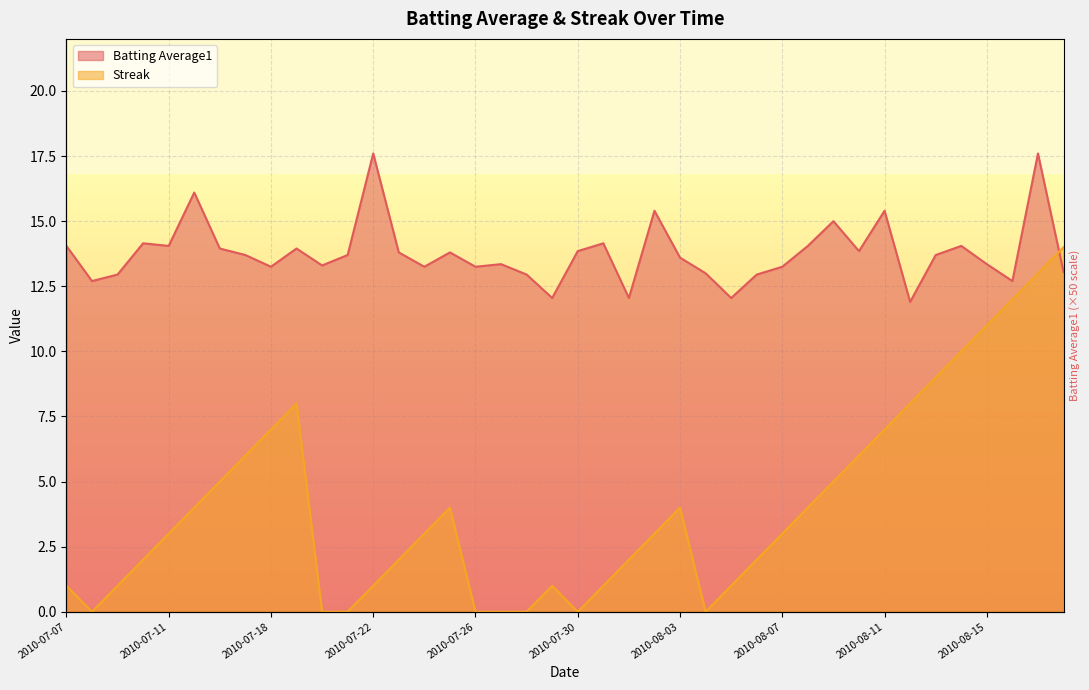

Reading right to left, list all the values displayed in this chart.

Batting Average1: 13.1	17.6	12.7	13.4	14.1	13.7	11.9	15.4	13.9	15.0	14.1	13.2	13.0	12.0	13.0	13.6	15.4	12.0	14.1	13.9	12.0	13.0	13.4	13.2	13.8	13.2	13.8	17.6	13.7	13.3	14.0	13.2	13.7	14.0	16.1	14.1	14.1	13.0	12.7	14.1
Streak: 14.0	13.0	12.0	11.0	10.0	9.0	8.0	7.0	6.0	5.0	4.0	3.0	2.0	1.0	0.0	4.0	3.0	2.0	1.0	0.0	1.0	0.0	0.0	0.0	4.0	3.0	2.0	1.0	0.0	0.0	8.0	7.0	6.0	5.0	4.0	3.0	2.0	1.0	0.0	1.0